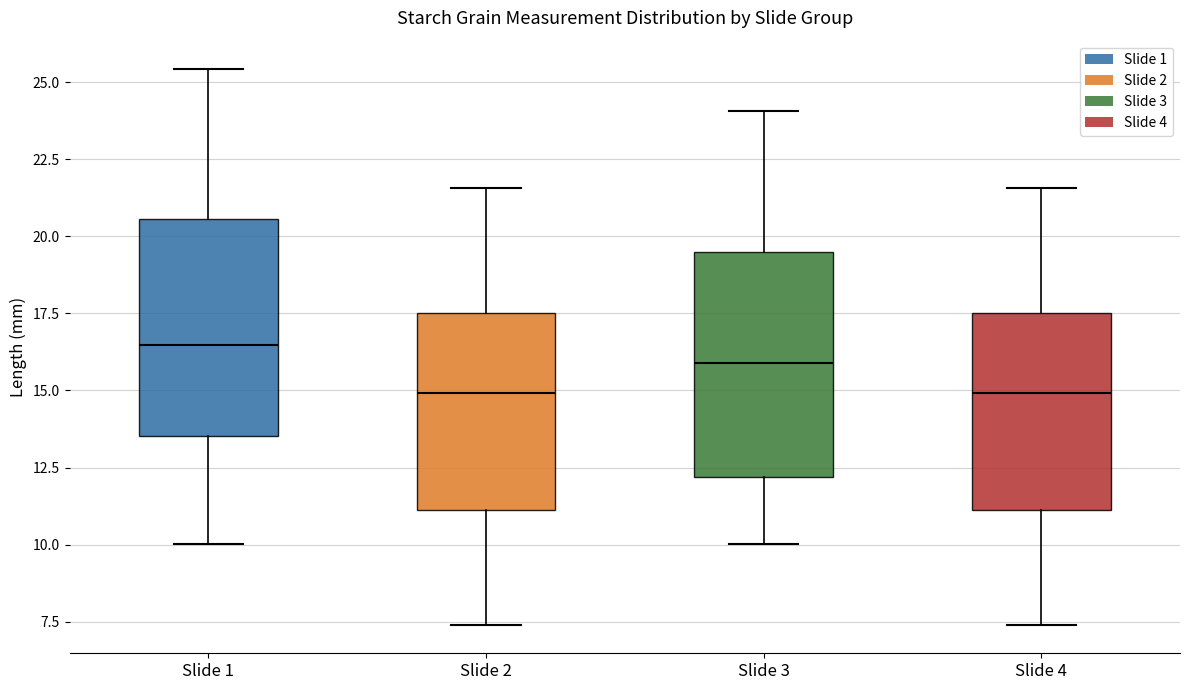

Reading left to right, read every box against the y-axis: the position of its median line, the range the box covers, and the ends of its whiskers. The values are not printed on the chart, so give them approximately, as read against the axis.

Slide 1: median 16.5, box 13.5 to 20.5, whiskers 10.0 to 25.5
Slide 2: median 15.0, box 11.0 to 17.5, whiskers 7.5 to 21.5
Slide 3: median 16.0, box 12.0 to 19.5, whiskers 10.0 to 24.0
Slide 4: median 15.0, box 11.0 to 17.5, whiskers 7.5 to 21.5